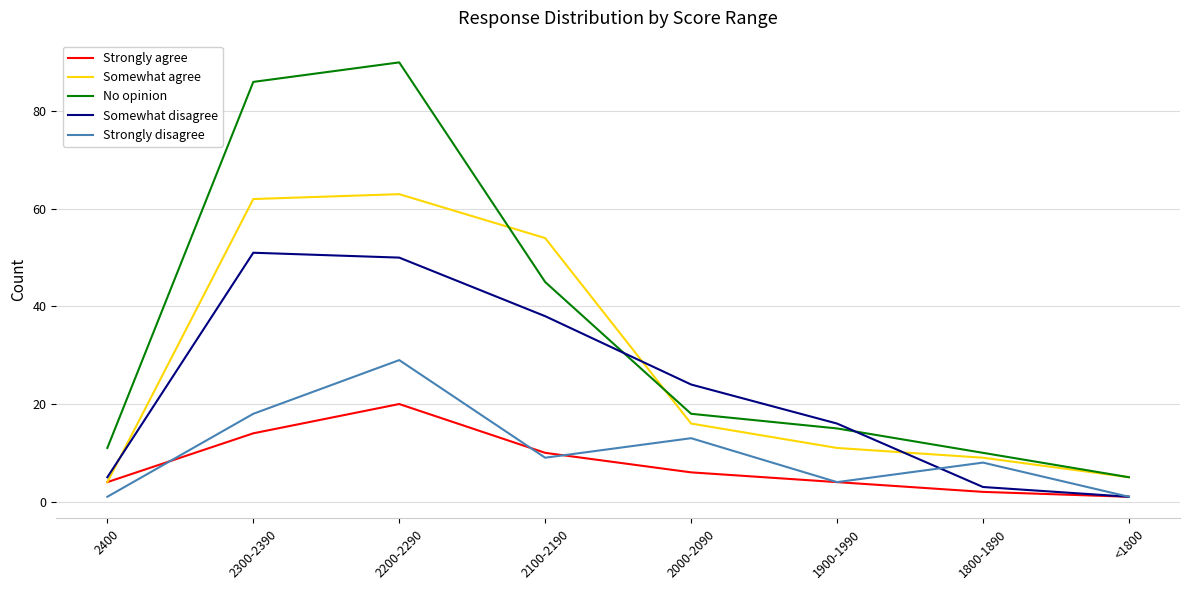

What are all the series names shown in the legend?

Strongly agree, Somewhat agree, No opinion, Somewhat disagree, Strongly disagree